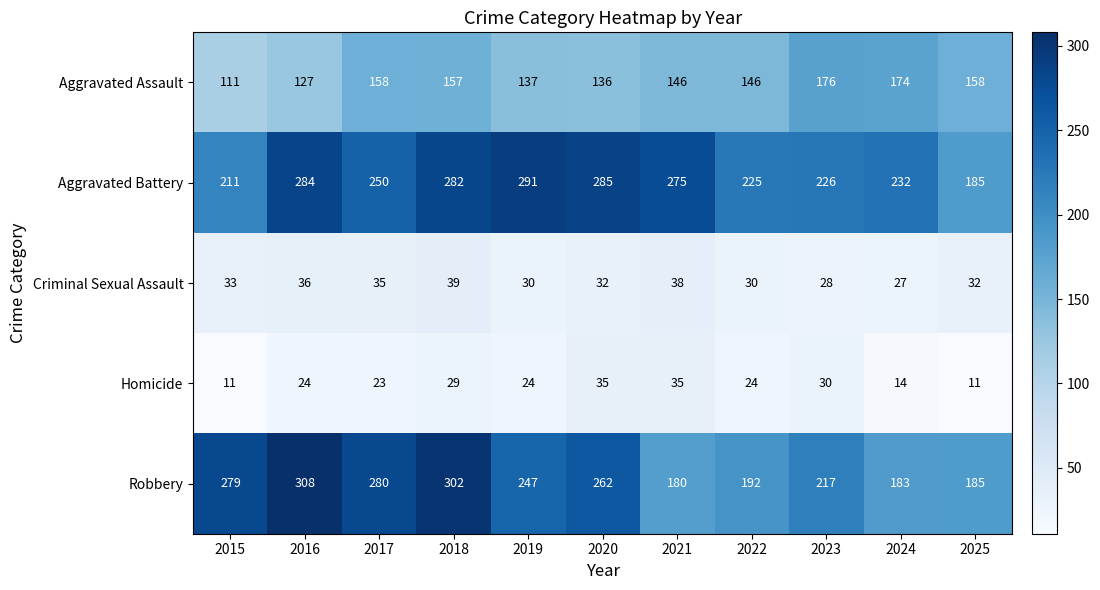

Where is Criminal Sexual Assault nearest to the value 33?

2015